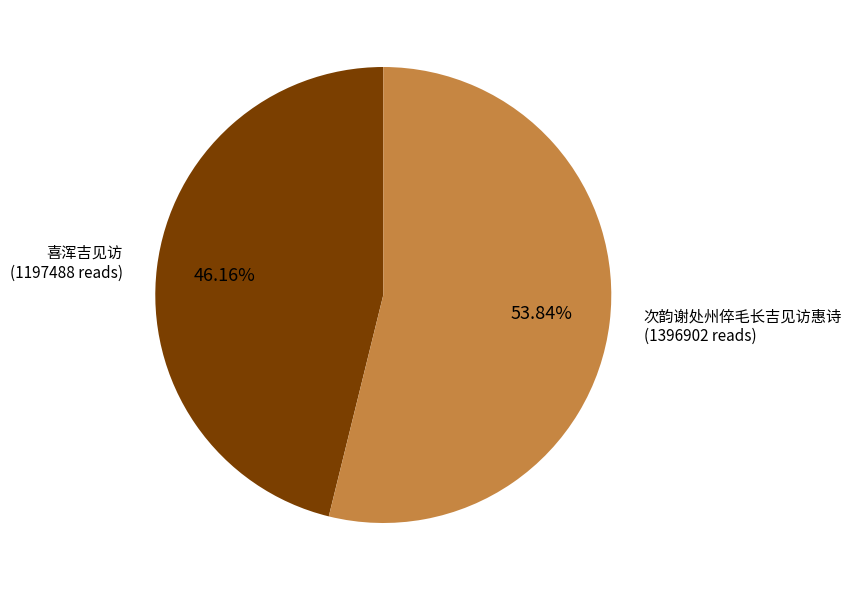

Is there any slice that represents more than half of the pie?

Yes